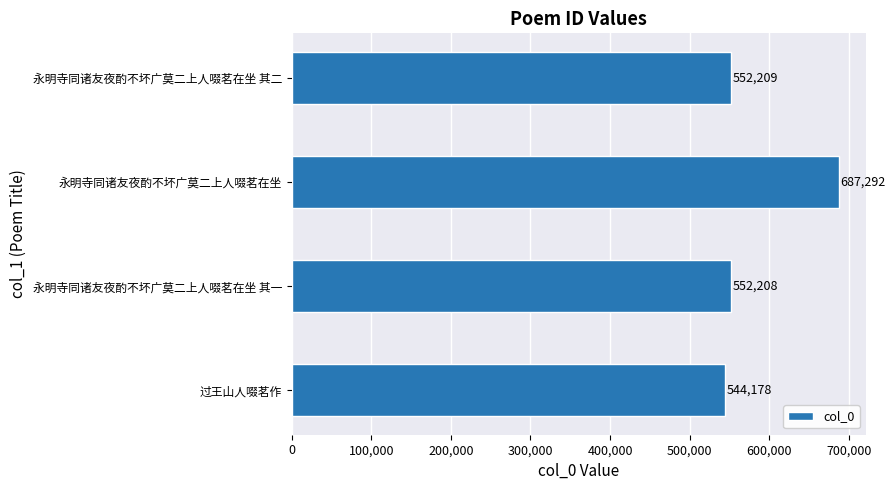

The value at 永明寺同诸友夜酌不坏广莫二上人啜茗在坐 is 139284. True or false?

False